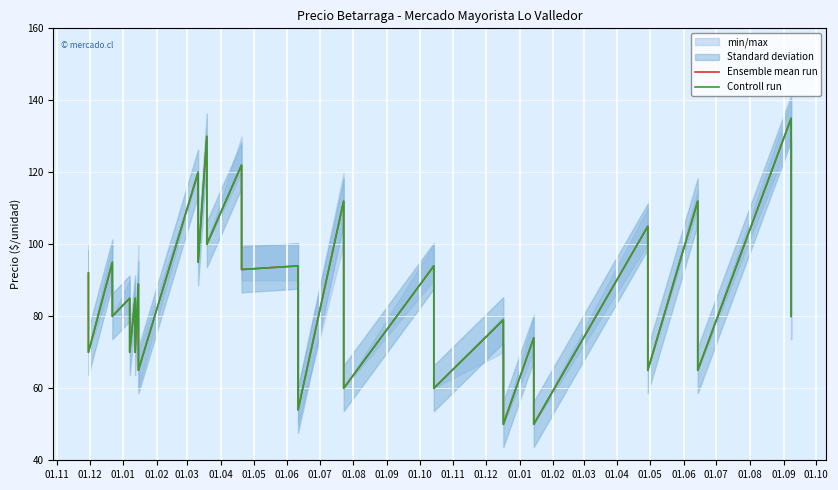

List the series in order of their peak value, lowest first.

Ensemble mean run, Controll run